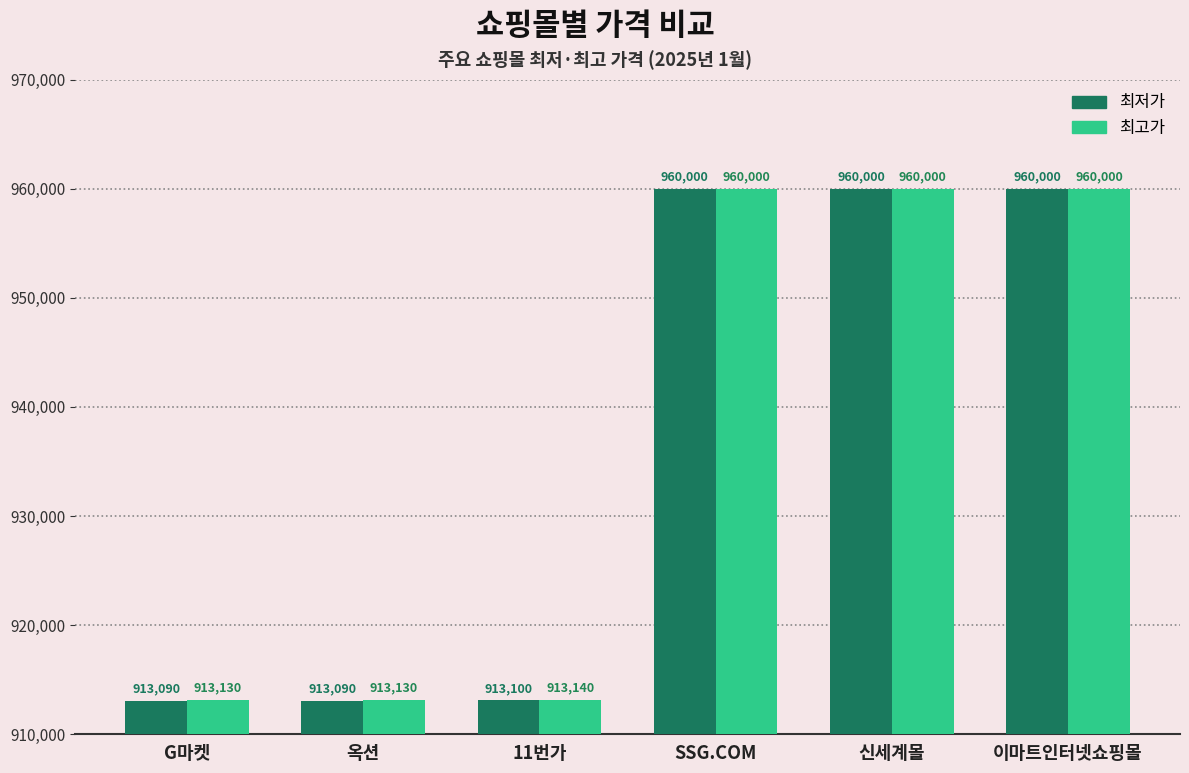

At how many categories does at least one series exceed 937017?

3